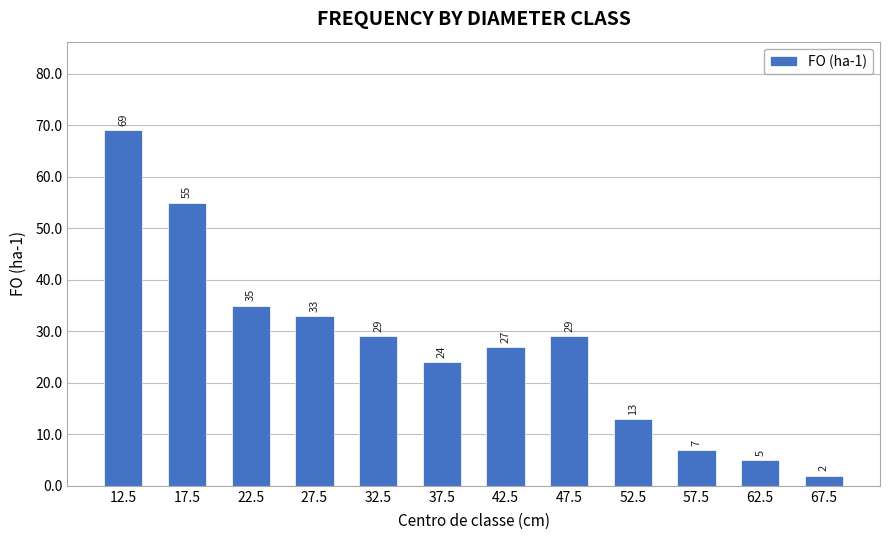

Are the bars grouped side by side (vs. stacked)?

No